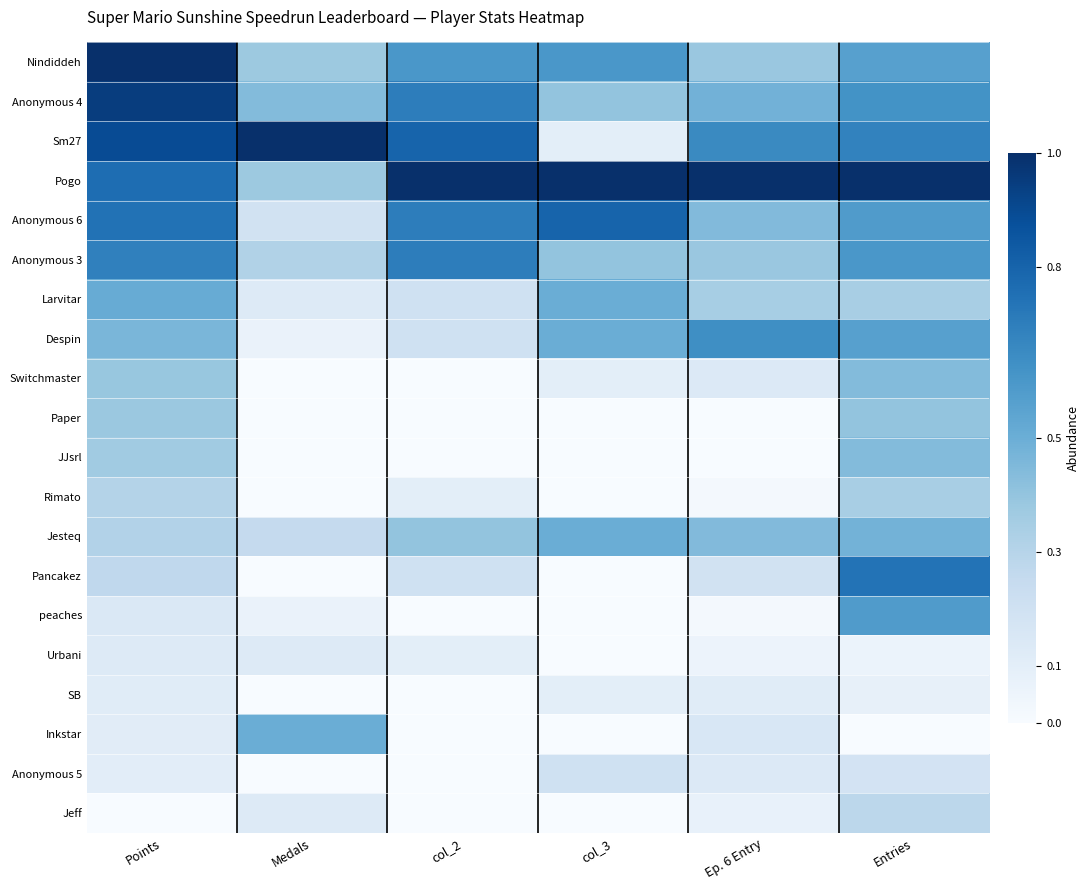

Reading left to right, transcribe all the data shown in this chart.

Nindiddeh: Points=1.0	Medals=0.4	col_2=0.6	col_3=0.6	Ep. 6 Entry=0.4	Entries=0.6
Anonymous 4: Points=0.9	Medals=0.4	col_2=0.7	col_3=0.4	Ep. 6 Entry=0.5	Entries=0.6
Sm27: Points=0.9	Medals=1.0	col_2=0.8	col_3=0.1	Ep. 6 Entry=0.7	Entries=0.7
Pogo: Points=0.8	Medals=0.4	col_2=1.0	col_3=1.0	Ep. 6 Entry=1.0	Entries=1.0
Anonymous 6: Points=0.7	Medals=0.2	col_2=0.7	col_3=0.8	Ep. 6 Entry=0.4	Entries=0.6
Anonymous 3: Points=0.7	Medals=0.3	col_2=0.7	col_3=0.4	Ep. 6 Entry=0.4	Entries=0.6
Larvitar: Points=0.5	Medals=0.1	col_2=0.2	col_3=0.5	Ep. 6 Entry=0.3	Entries=0.3
Despin: Points=0.5	Medals=0.1	col_2=0.2	col_3=0.5	Ep. 6 Entry=0.6	Entries=0.6
Switchmaster: Points=0.4	Medals=0.0	col_2=0.0	col_3=0.1	Ep. 6 Entry=0.1	Entries=0.4
Paper: Points=0.4	Medals=0.0	col_2=0.0	col_3=0.0	Ep. 6 Entry=0.0	Entries=0.4
JJsrl: Points=0.4	Medals=0.0	col_2=0.0	col_3=0.0	Ep. 6 Entry=0.0	Entries=0.4
Rimato: Points=0.3	Medals=0.0	col_2=0.1	col_3=0.0	Ep. 6 Entry=0.0	Entries=0.3
Jesteq: Points=0.3	Medals=0.2	col_2=0.4	col_3=0.5	Ep. 6 Entry=0.4	Entries=0.5
Pancakez: Points=0.3	Medals=0.0	col_2=0.2	col_3=0.0	Ep. 6 Entry=0.2	Entries=0.7
peaches: Points=0.1	Medals=0.1	col_2=0.0	col_3=0.0	Ep. 6 Entry=0.0	Entries=0.6
Urbani: Points=0.1	Medals=0.1	col_2=0.1	col_3=0.0	Ep. 6 Entry=0.1	Entries=0.1
SB: Points=0.1	Medals=0.0	col_2=0.0	col_3=0.1	Ep. 6 Entry=0.1	Entries=0.1
Inkstar: Points=0.1	Medals=0.5	col_2=0.0	col_3=0.0	Ep. 6 Entry=0.2	Entries=0.0
Anonymous 5: Points=0.1	Medals=0.0	col_2=0.0	col_3=0.2	Ep. 6 Entry=0.1	Entries=0.2
Jeff: Points=0.0	Medals=0.1	col_2=0.0	col_3=0.0	Ep. 6 Entry=0.1	Entries=0.3